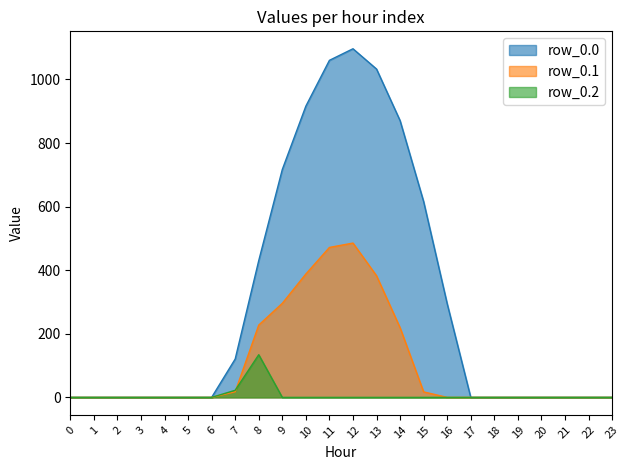

How many lines are shown in the chart?

3